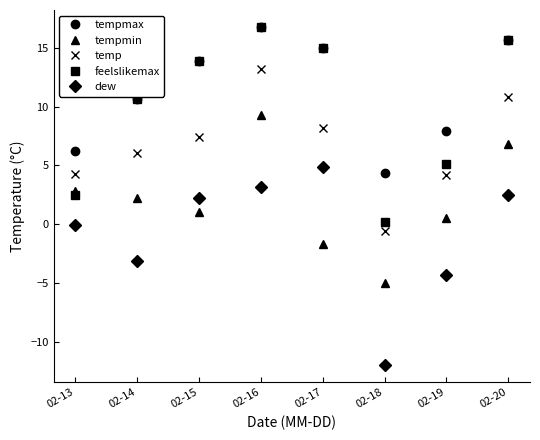

Is the value of tempmin at 02-19 greater than the value of tempmax at 02-13?

No